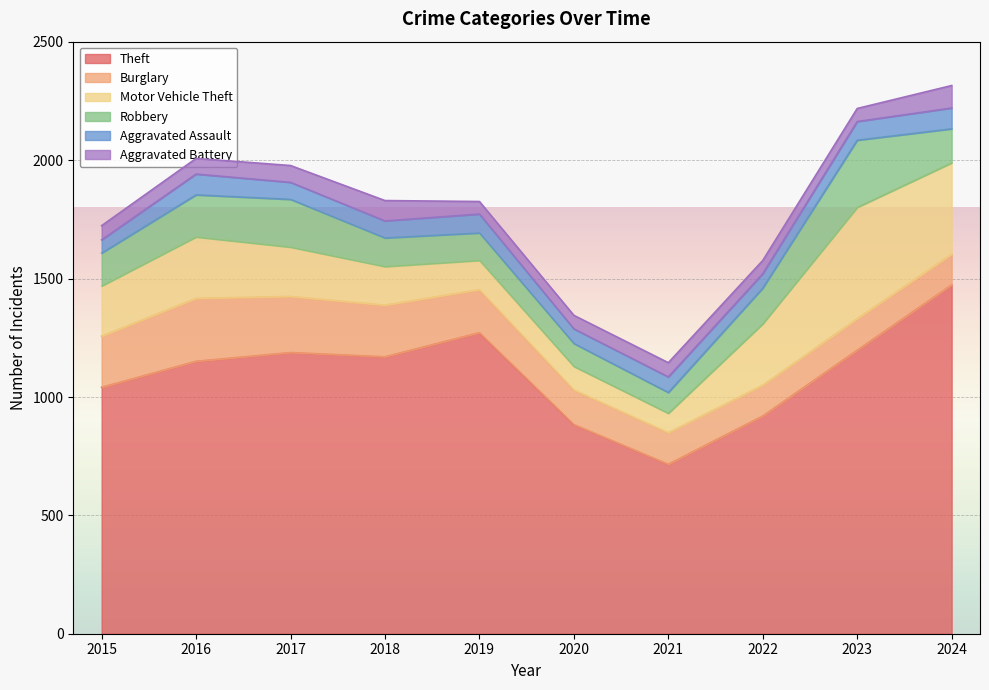

Which category has the lowest value across all series?

2019